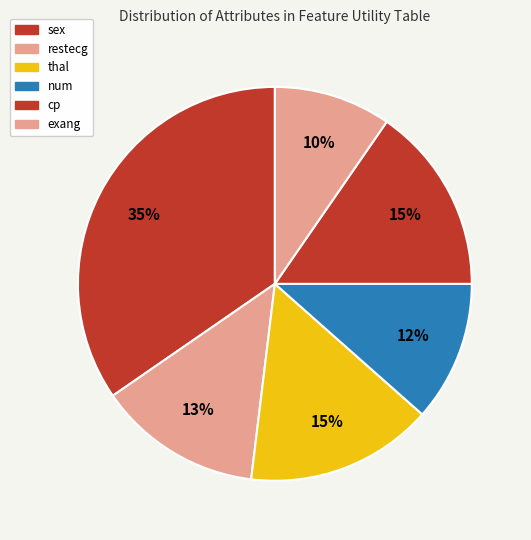

To the nearest percent, what percentage of the pie is cp?

15%